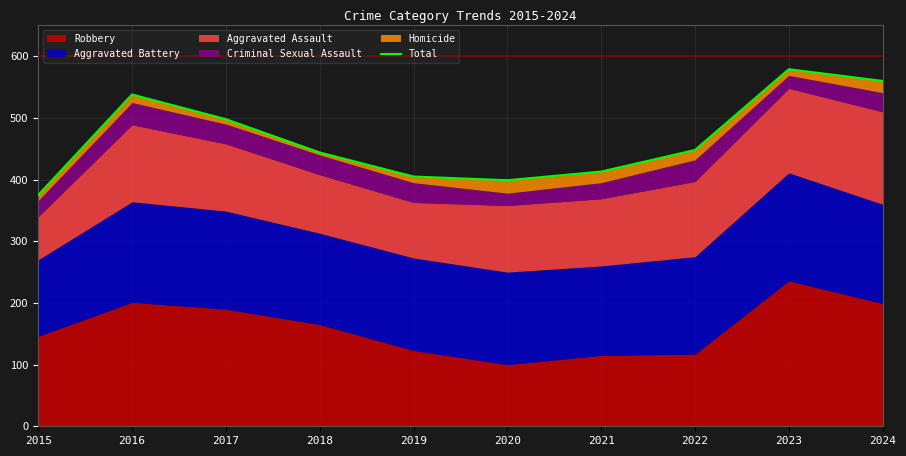

The value at 2022 is 619. True or false?

False